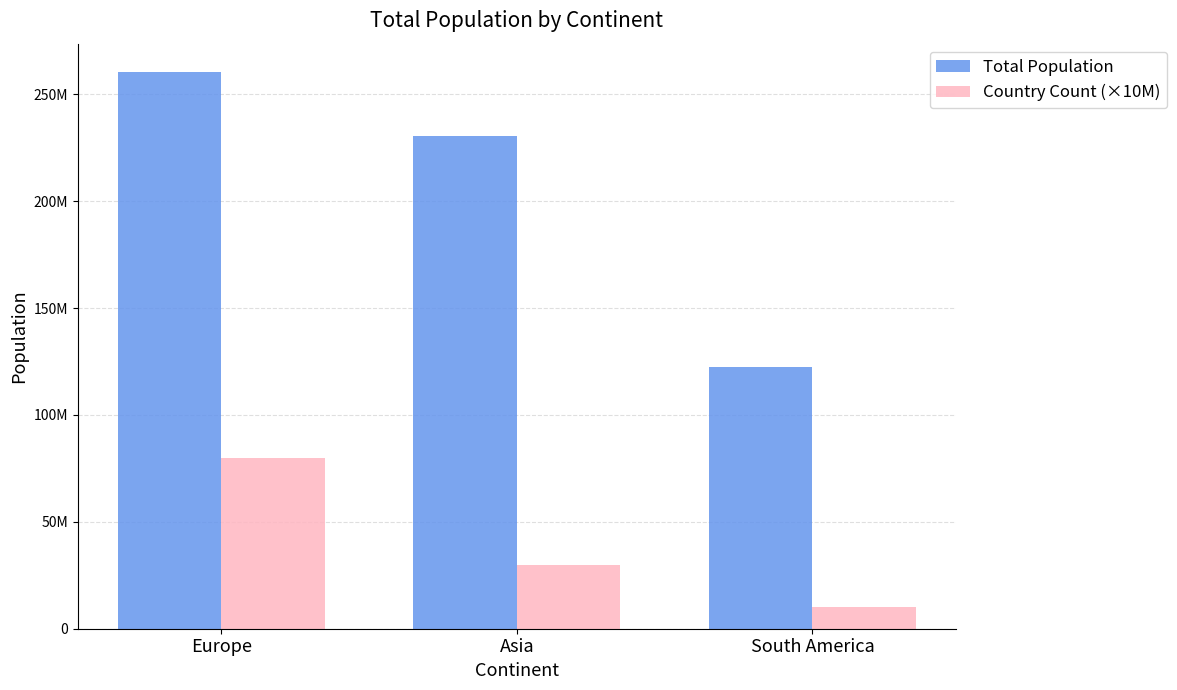

True or false: Total Population has a value of 122273000 at South America.

True